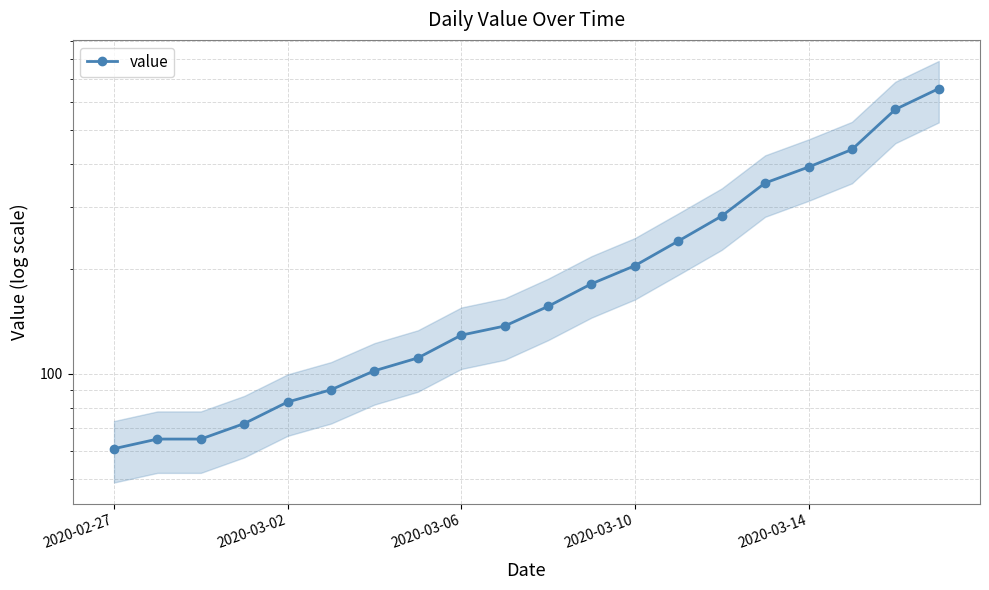

What is the value of the 7th point from the left?

102